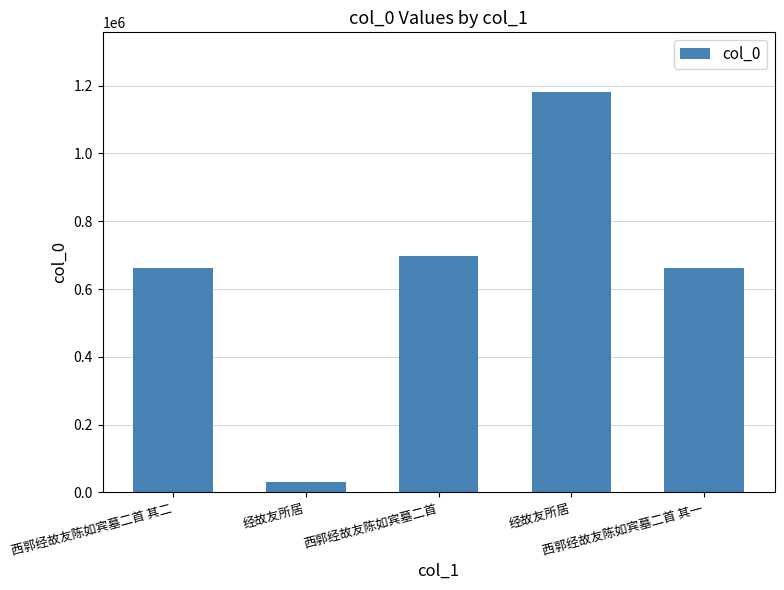

What is the difference between the values at 西郭经故友陈如宾墓二首 and 西郭经故友陈如宾墓二首 其一?

34447